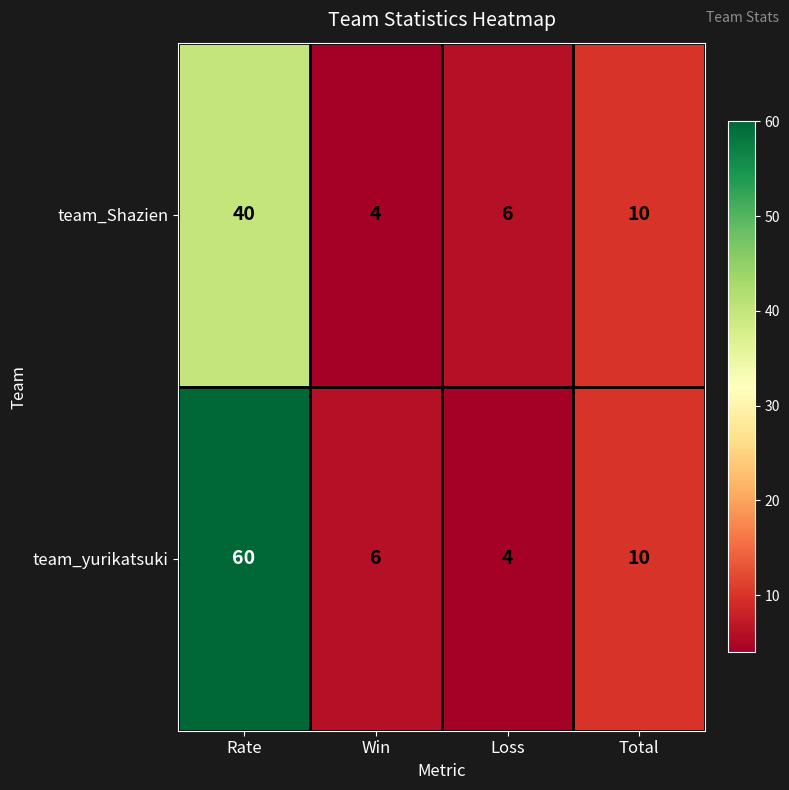

Is the value of team_yurikatsuki at Rate greater than the value of team_Shazien at Rate?

Yes